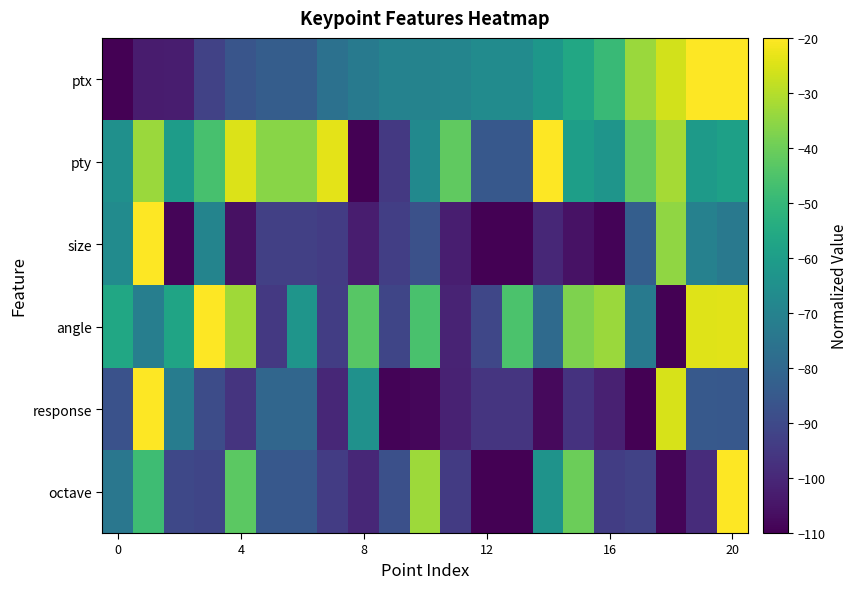

How many series are shown in this chart?

6